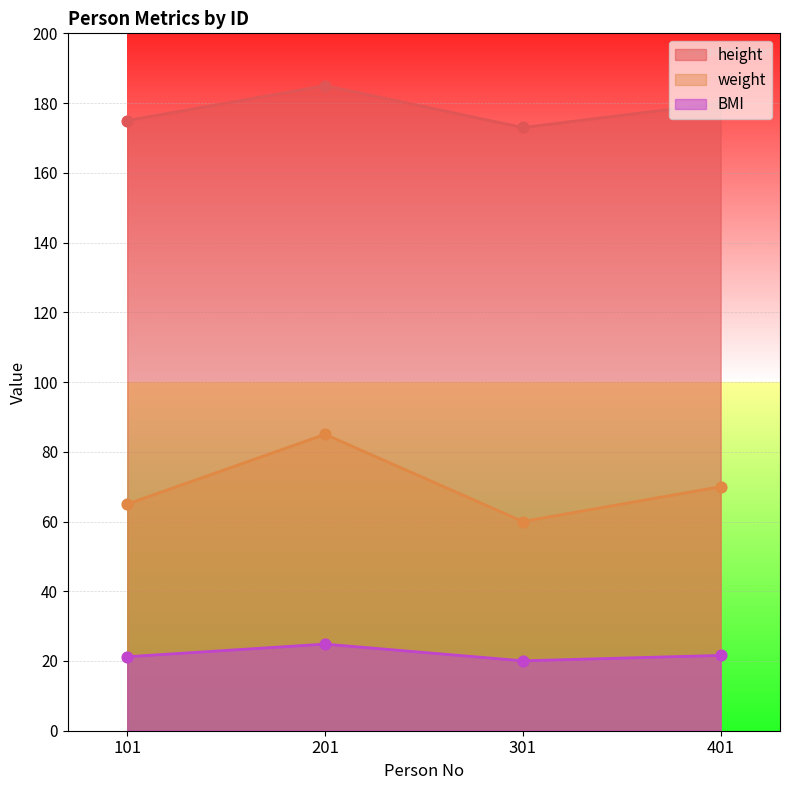

Which series has the largest Y range (max minus min)?

weight